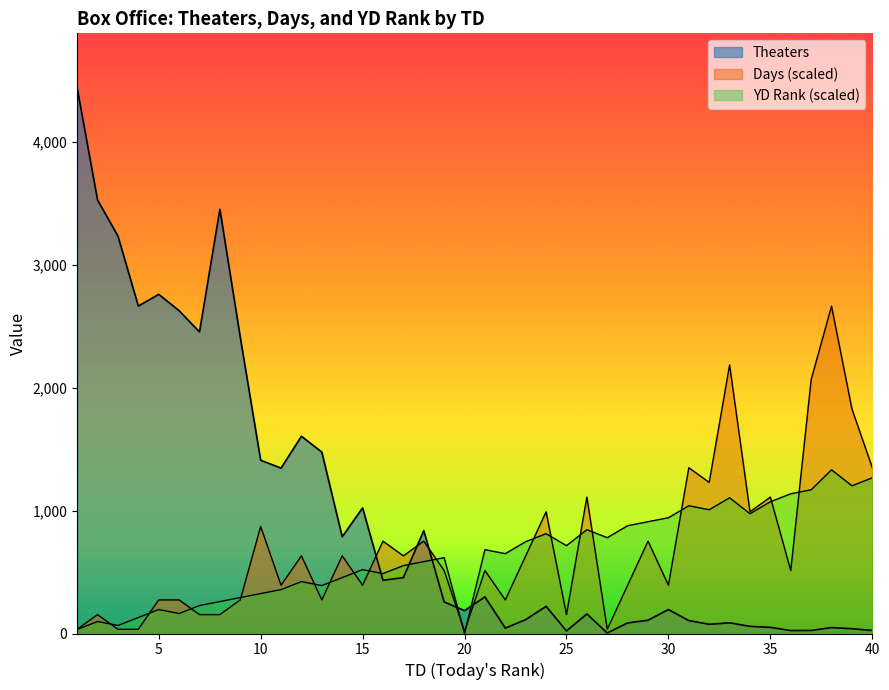

How many values in the Theaters series are below 257?

20